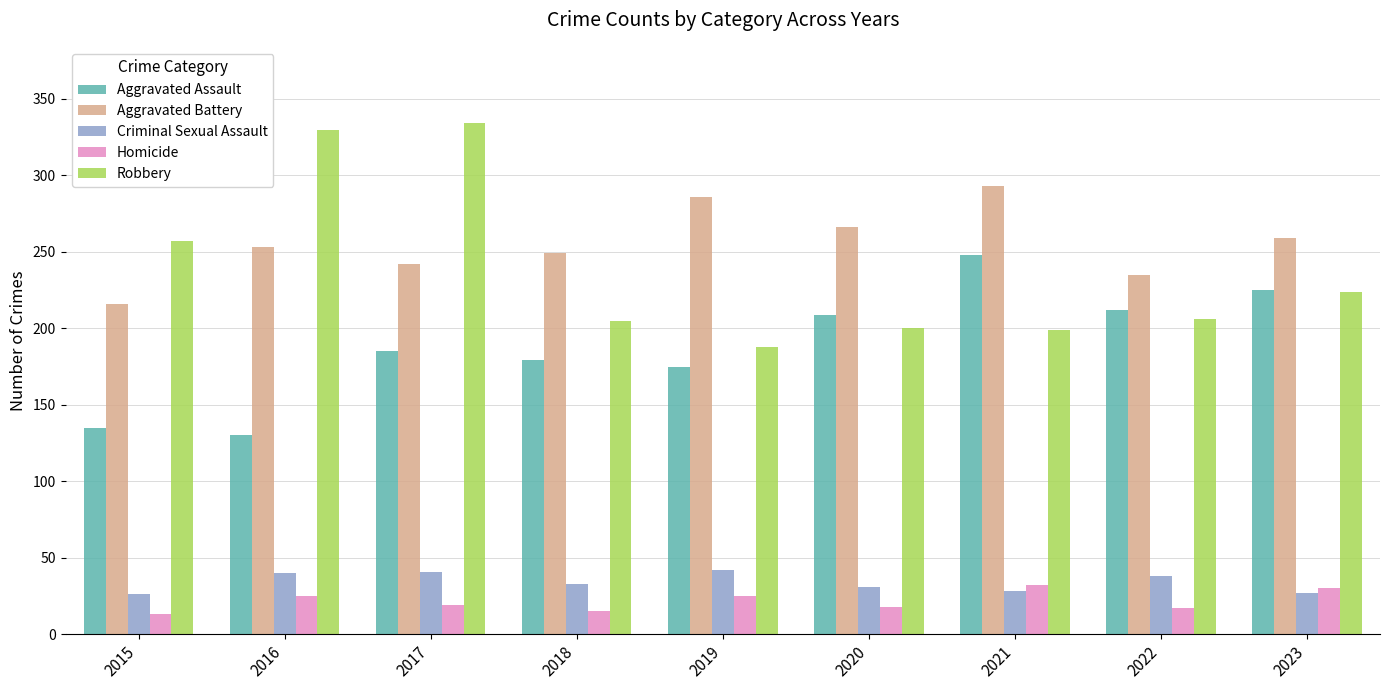

What is the minimum value for Aggravated Battery?

216